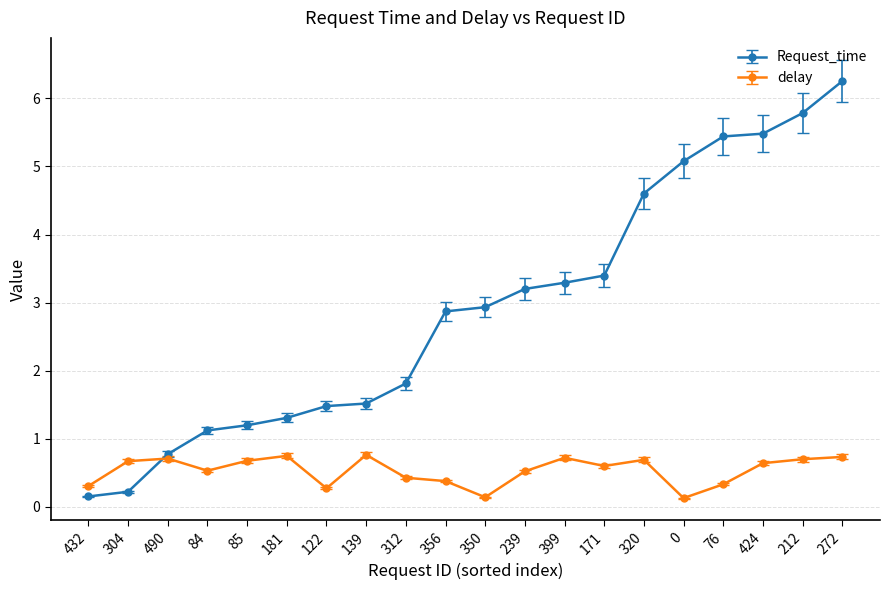

What is the difference between the highest and lowest values at 85?

0.5